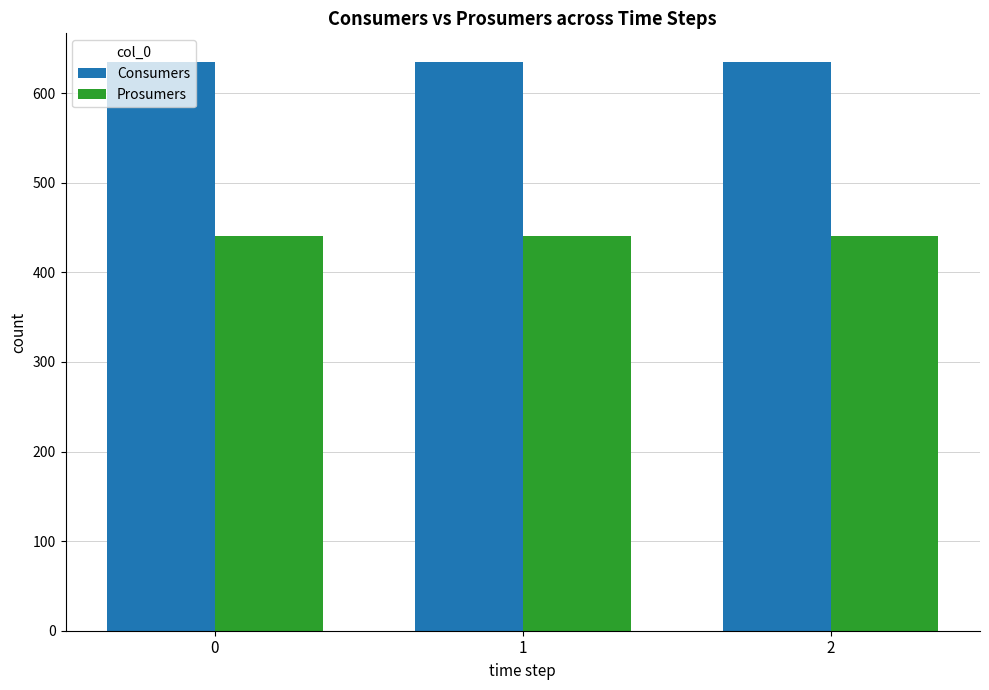

Is it true that Prosumers equals 440 at 1?

True